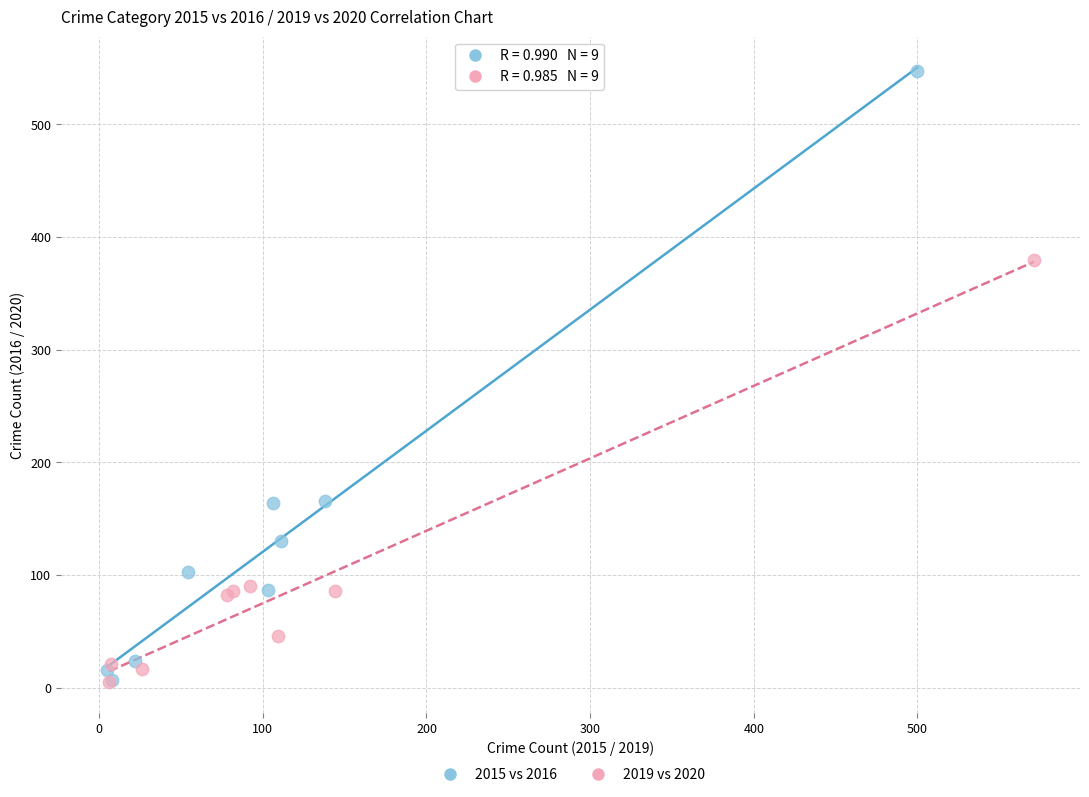

Which series has the widest spread of Y values?

2015 vs 2016